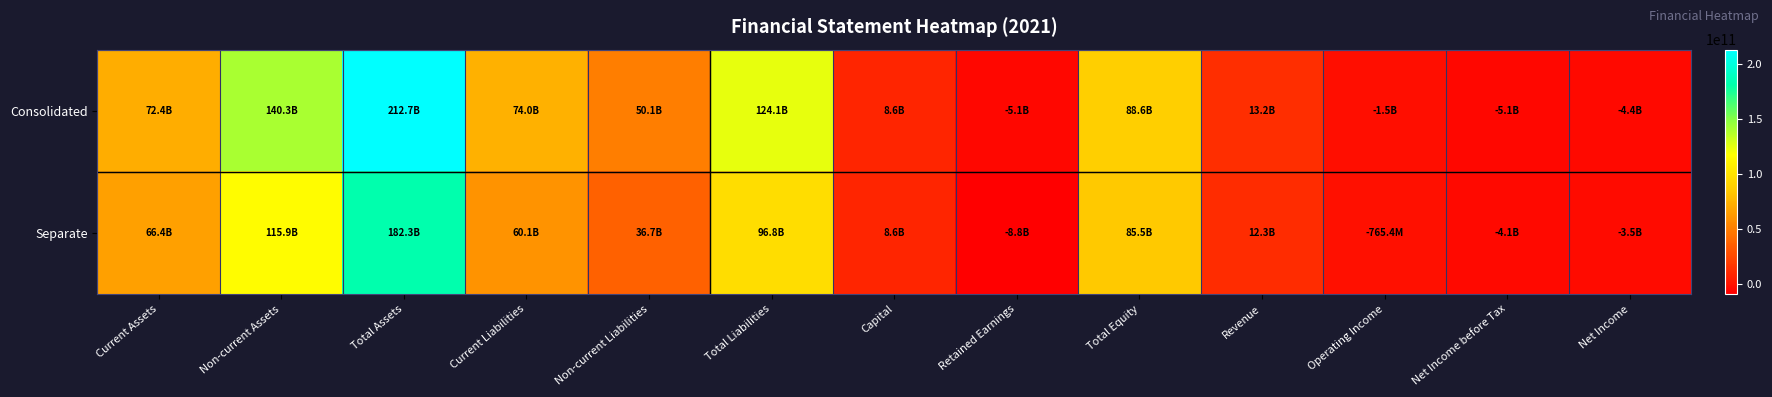

At which category does the chart reach its peak across all series?

Total Assets